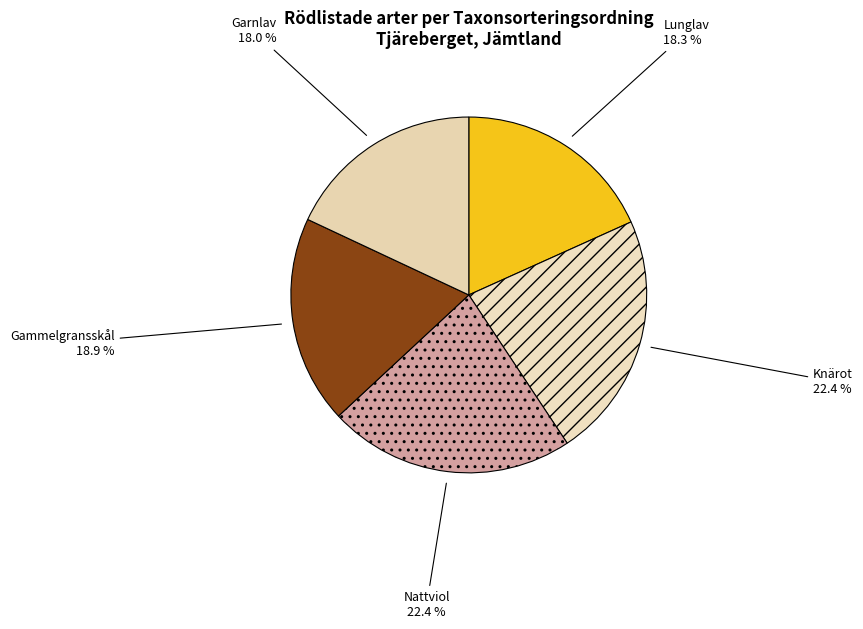

How many slices are in this pie chart?

5